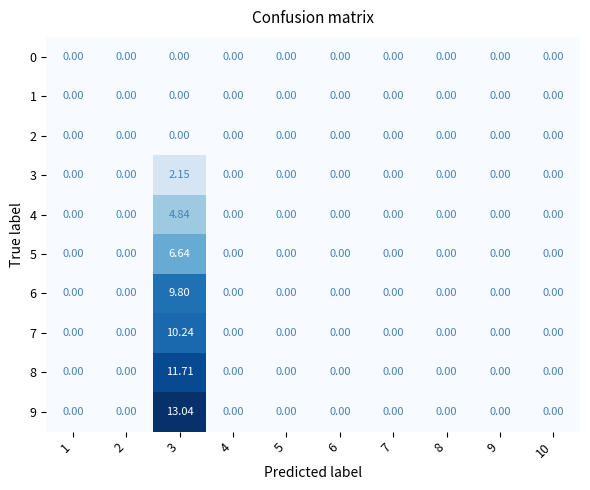

Which category has the highest value across all series?

3